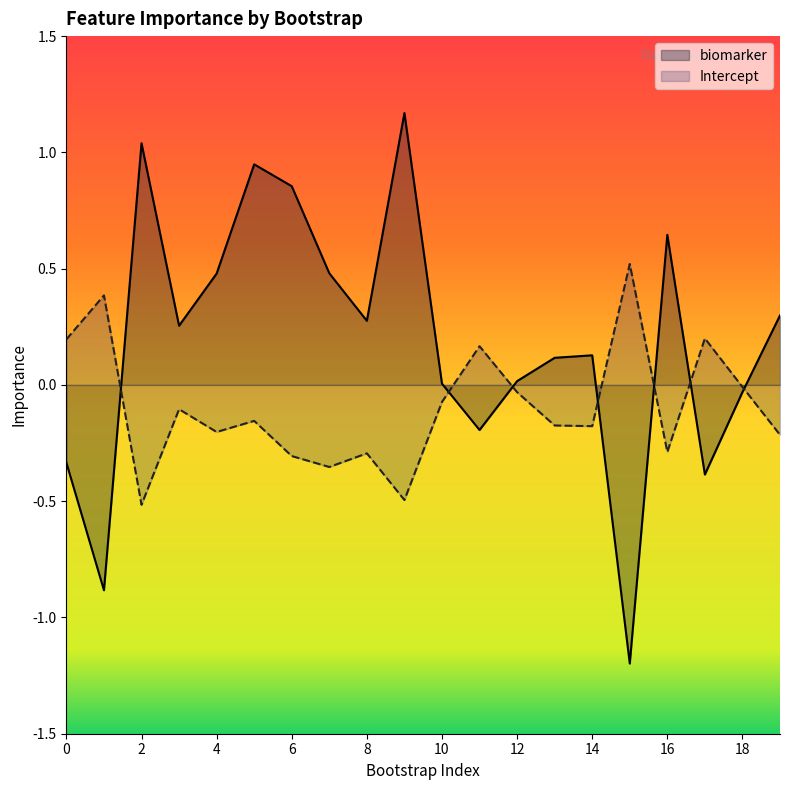

Rank the categories by biomarker value from lowest to highest.

15, 1, 17, 0, 11, 18, 10, 12, 13, 14, 3, 8, 19, 4, 7, 16, 6, 5, 2, 9